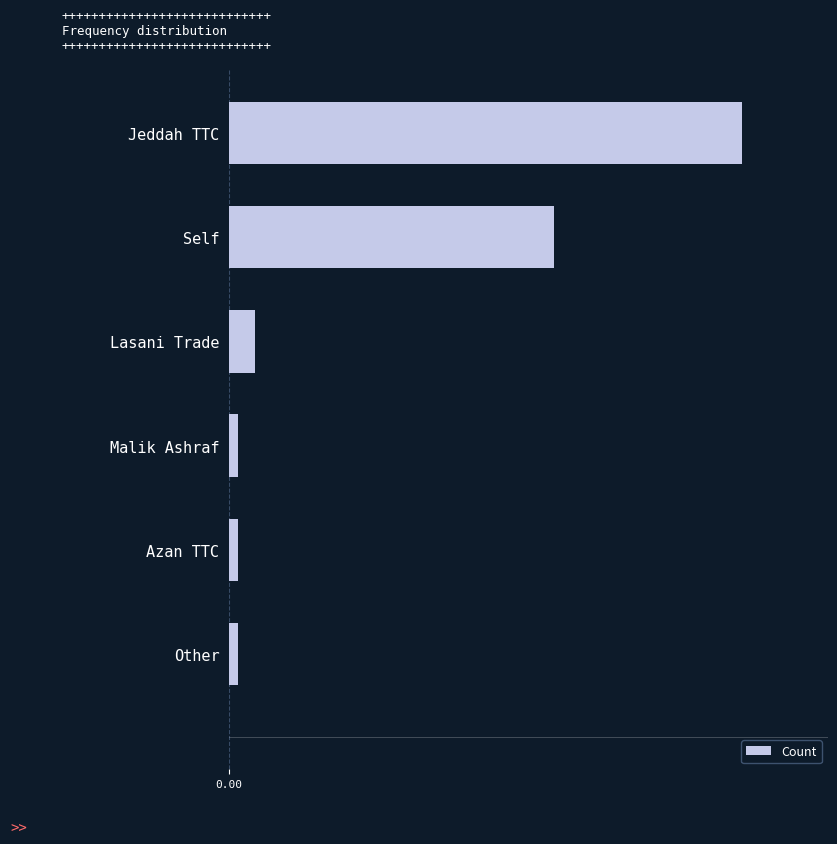

Does the chart contain any negative values?

No